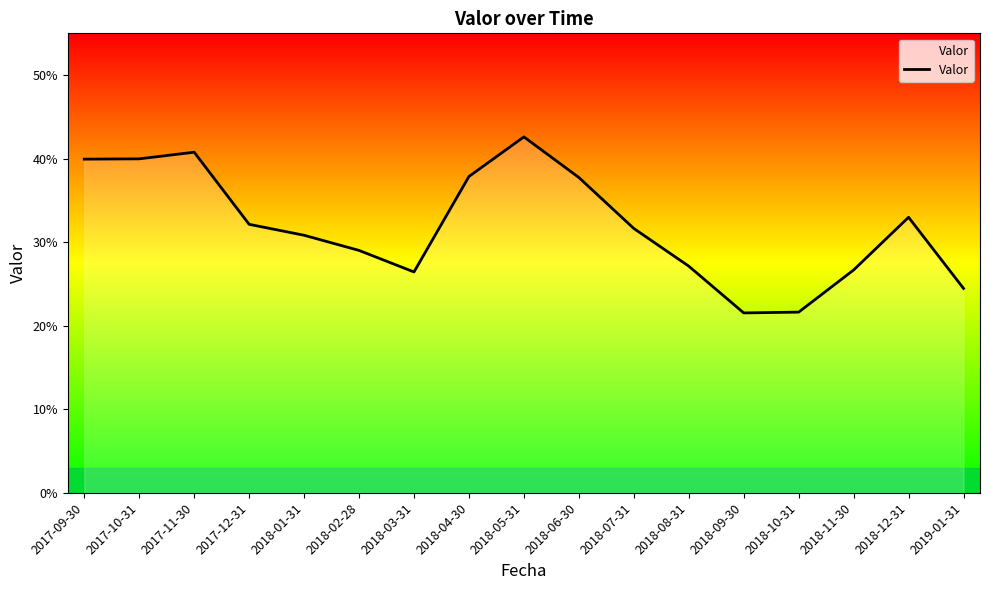

What is the greatest value displayed?

0.4